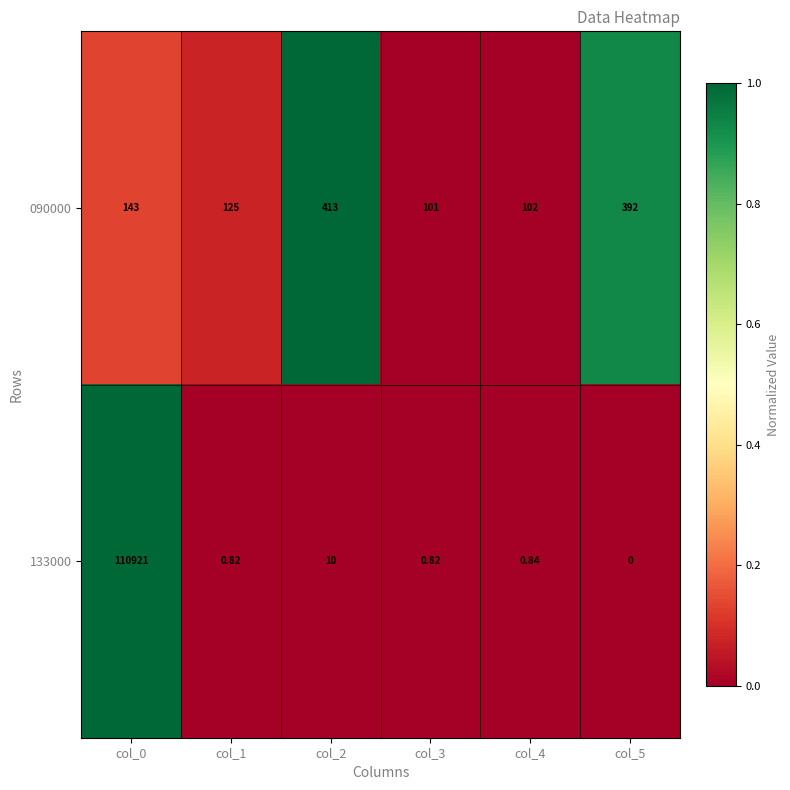

Reading right to left, what are all the values shown in this chart?

090000: col_5=392.0	col_4=102.0	col_3=101.0	col_2=413.0	col_1=125.0	col_0=143.0
133000: col_5=0.0	col_4=0.8	col_3=0.8	col_2=10.0	col_1=0.8	col_0=110921.0